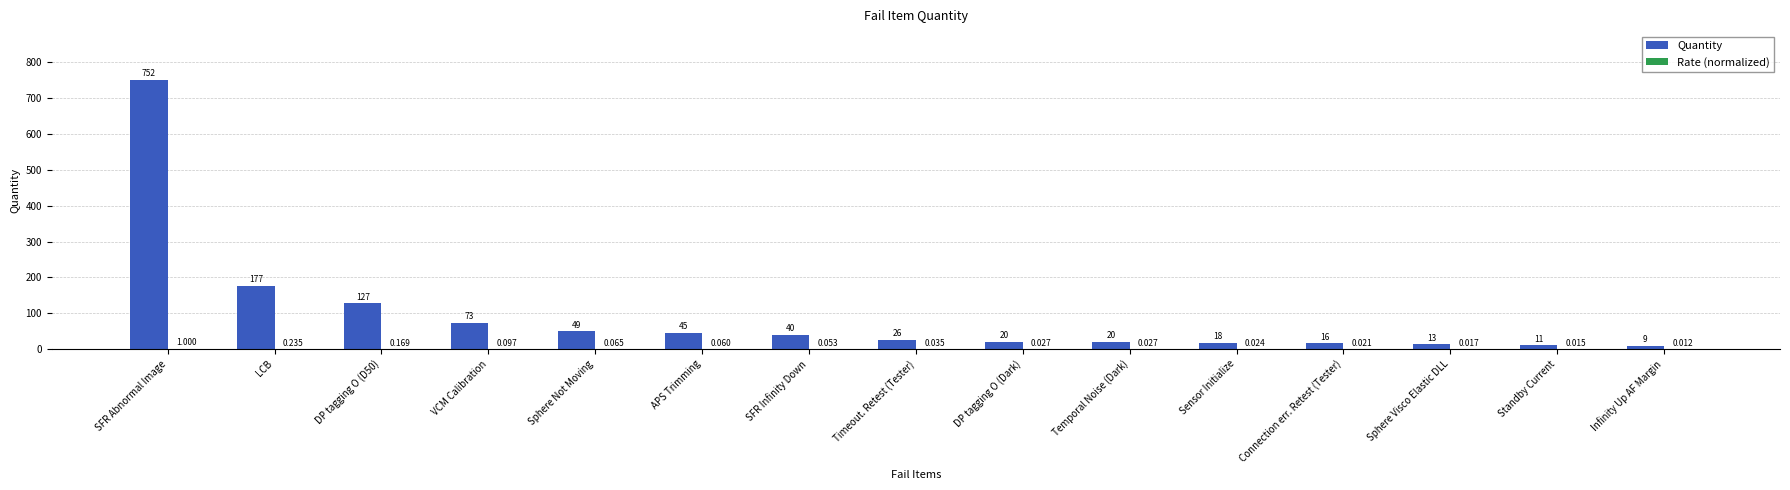

Which series has the largest total across all categories?

Quantity